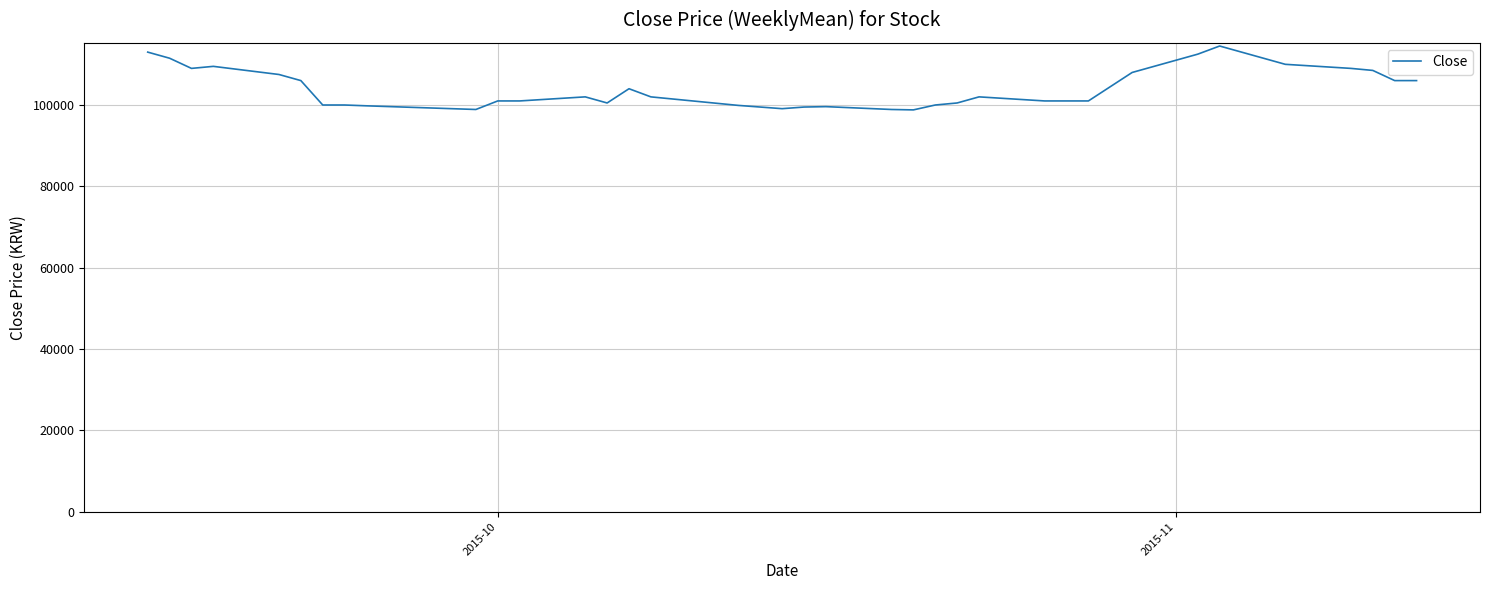

How many categories are shown in the chart?

40